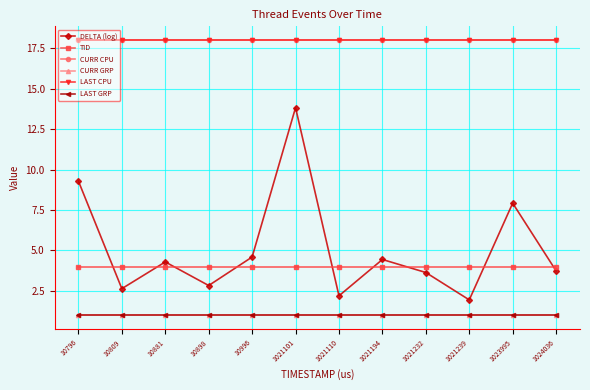

Is this an area chart (filled region under the line)?

No